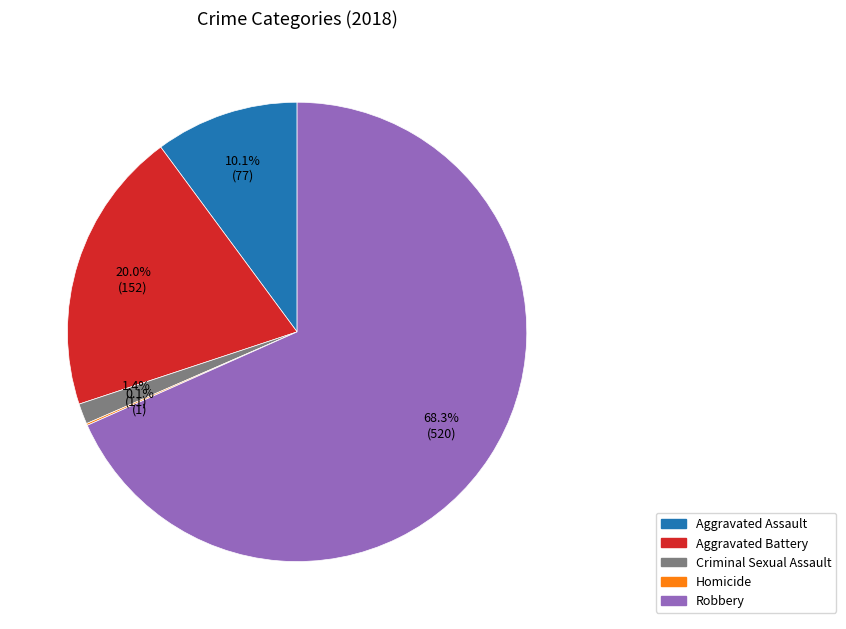

Does Robbery account for over 50% of the chart?

Yes